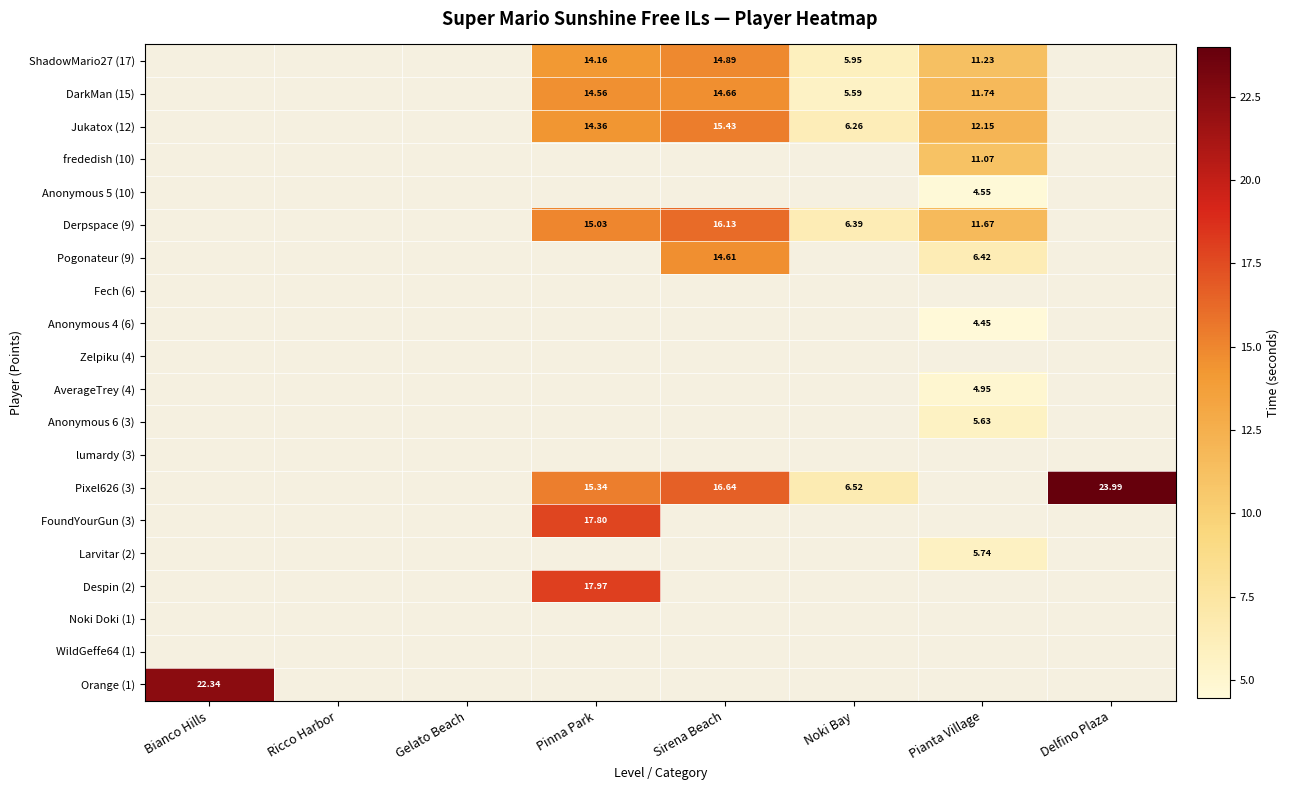

Count the number of data series in this chart.

20